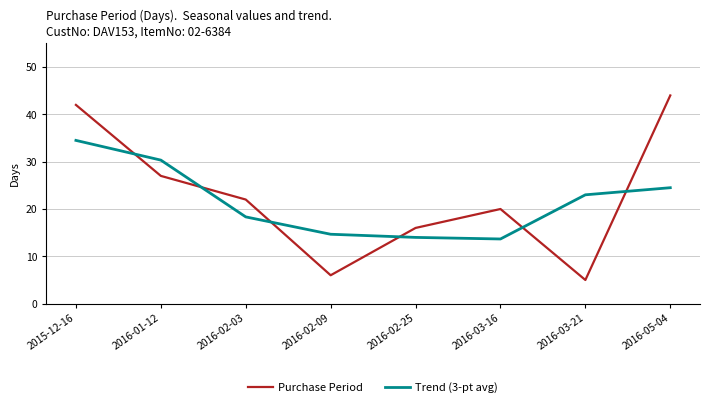

True or false: Purchase Period and Trend (3-pt avg) intersect in this chart.

True